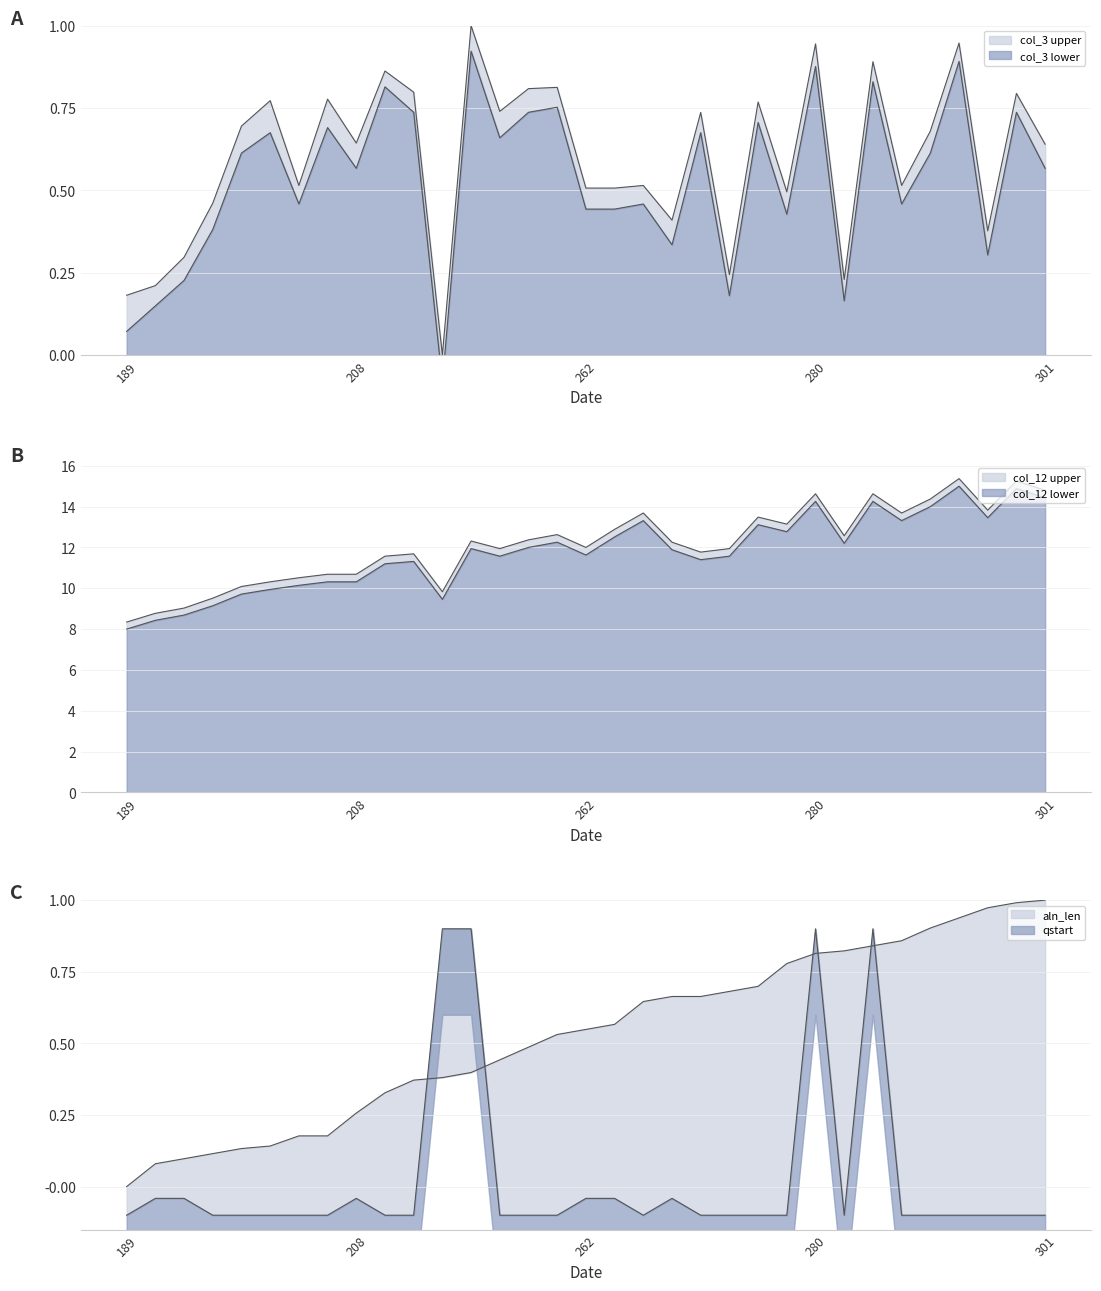

True or false: col_12 and col_3 cross at least once.

False